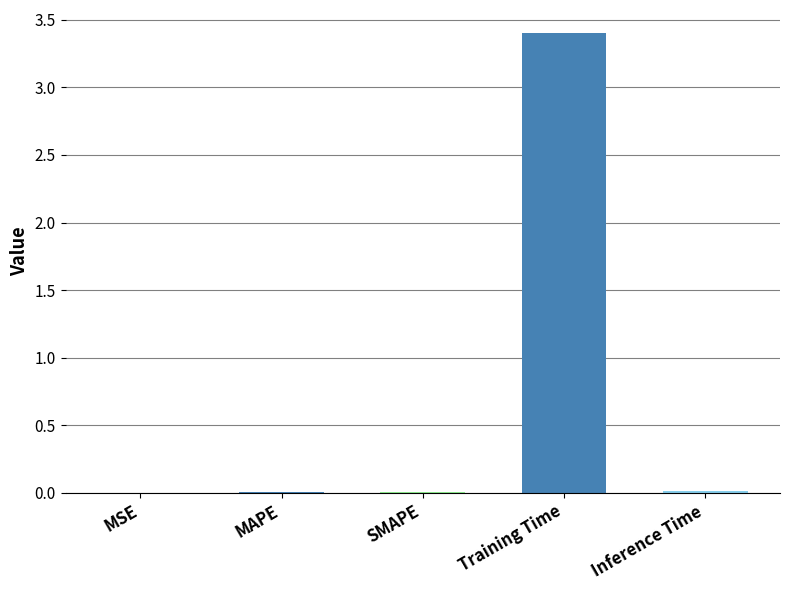

Which category has the highest value across all series?

Training Time